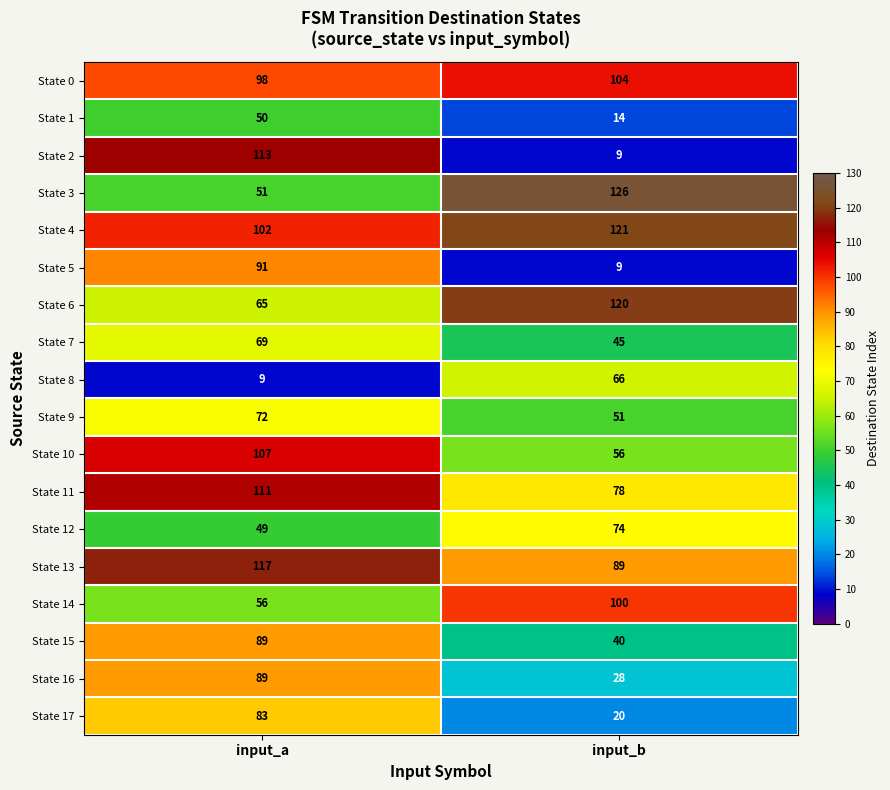

Which label corresponds to the largest value in the chart?

input_b